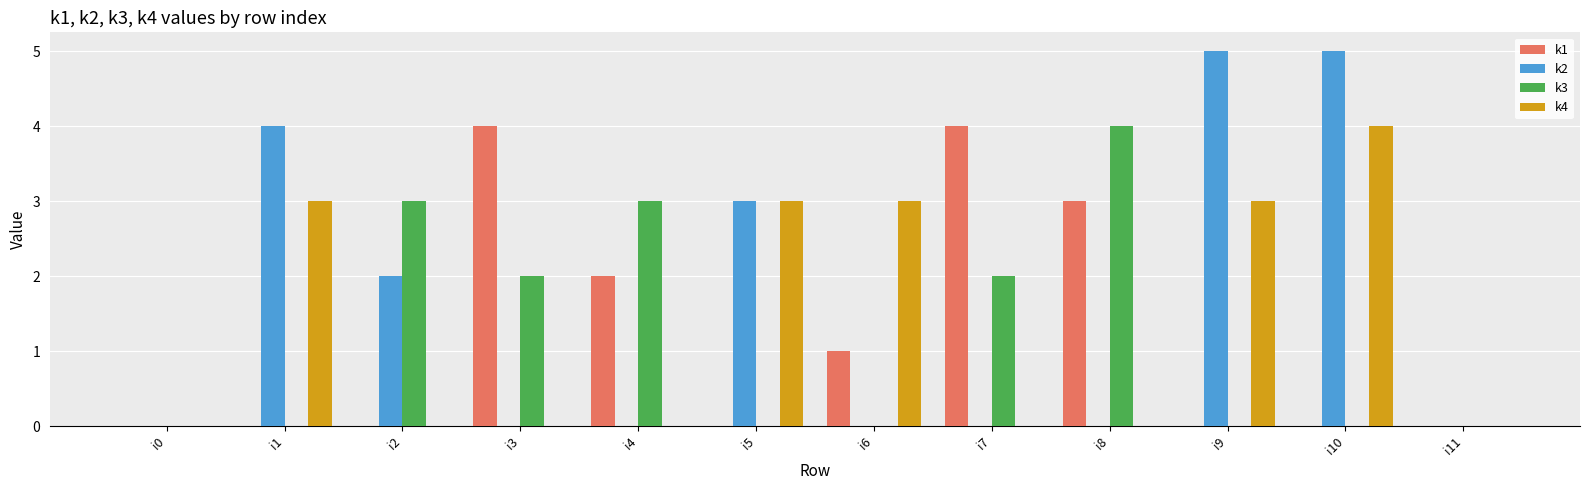

Reading left to right, extract all data points from this chart.

k1: i0=0	i1=0	i2=0	i3=4	i4=2	i5=0	i6=1	i7=4	i8=3	i9=0	i10=0	i11=0
k2: i0=0	i1=4	i2=2	i3=0	i4=0	i5=3	i6=0	i7=0	i8=0	i9=5	i10=5	i11=0
k3: i0=0	i1=0	i2=3	i3=2	i4=3	i5=0	i6=0	i7=2	i8=4	i9=0	i10=0	i11=0
k4: i0=0	i1=3	i2=0	i3=0	i4=0	i5=3	i6=3	i7=0	i8=0	i9=3	i10=4	i11=0